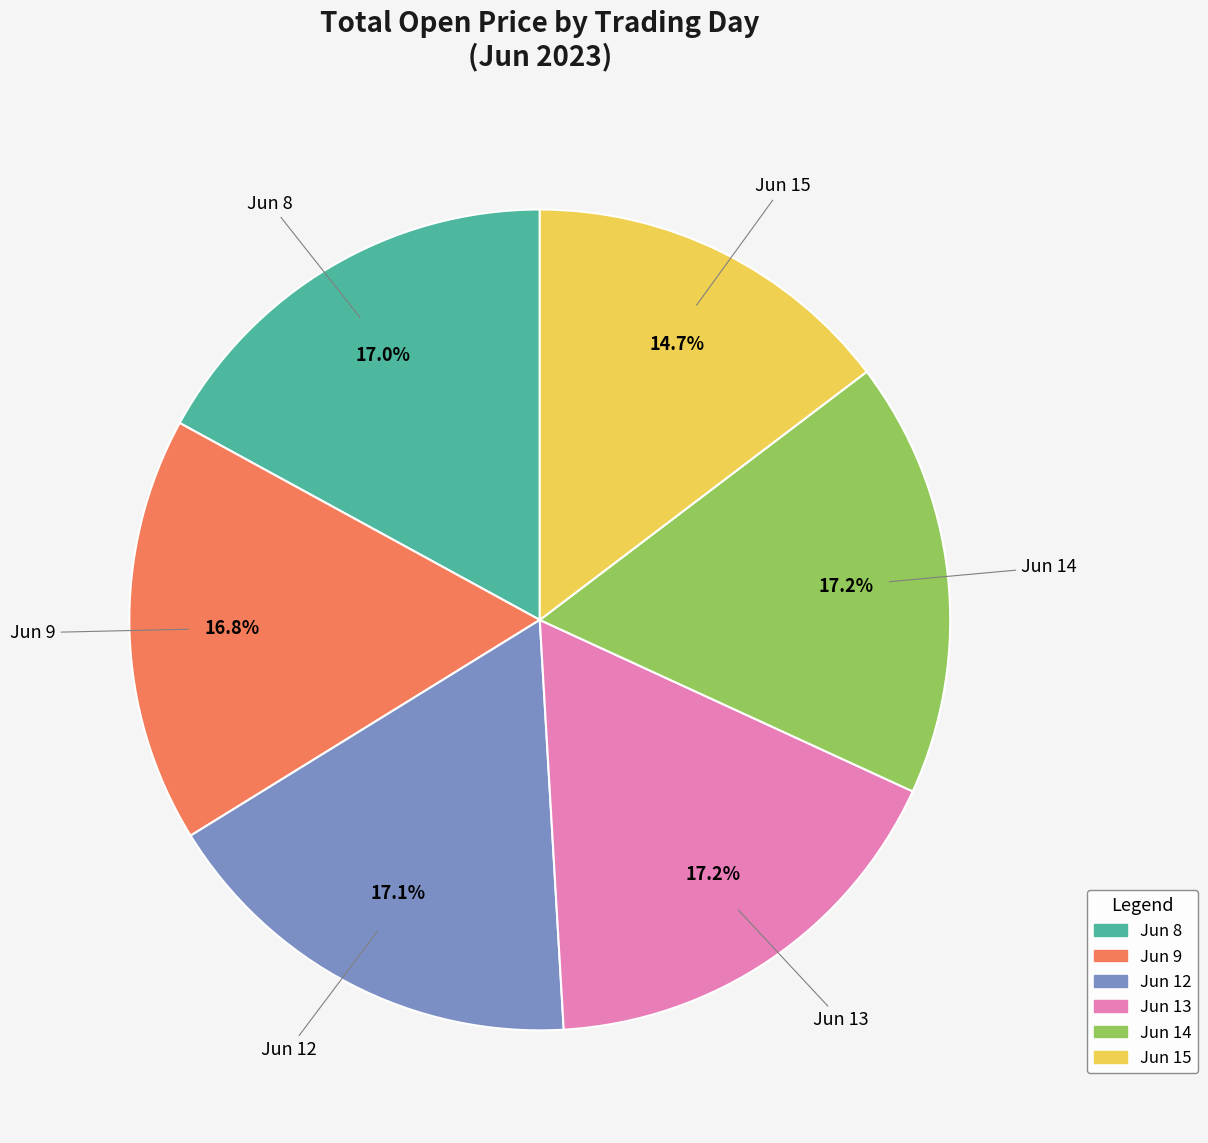

Is there any slice that represents more than half of the pie?

No